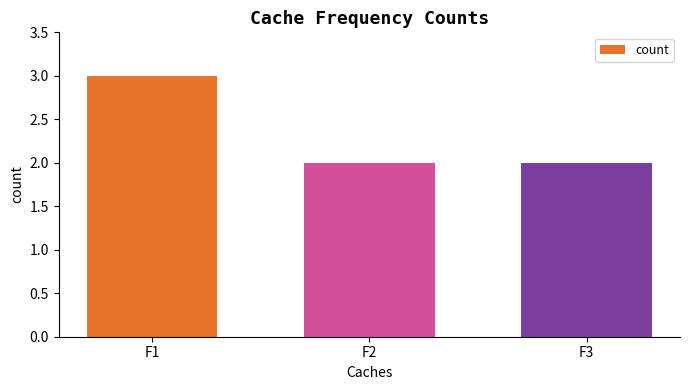

The value at F3 is 2. True or false?

True